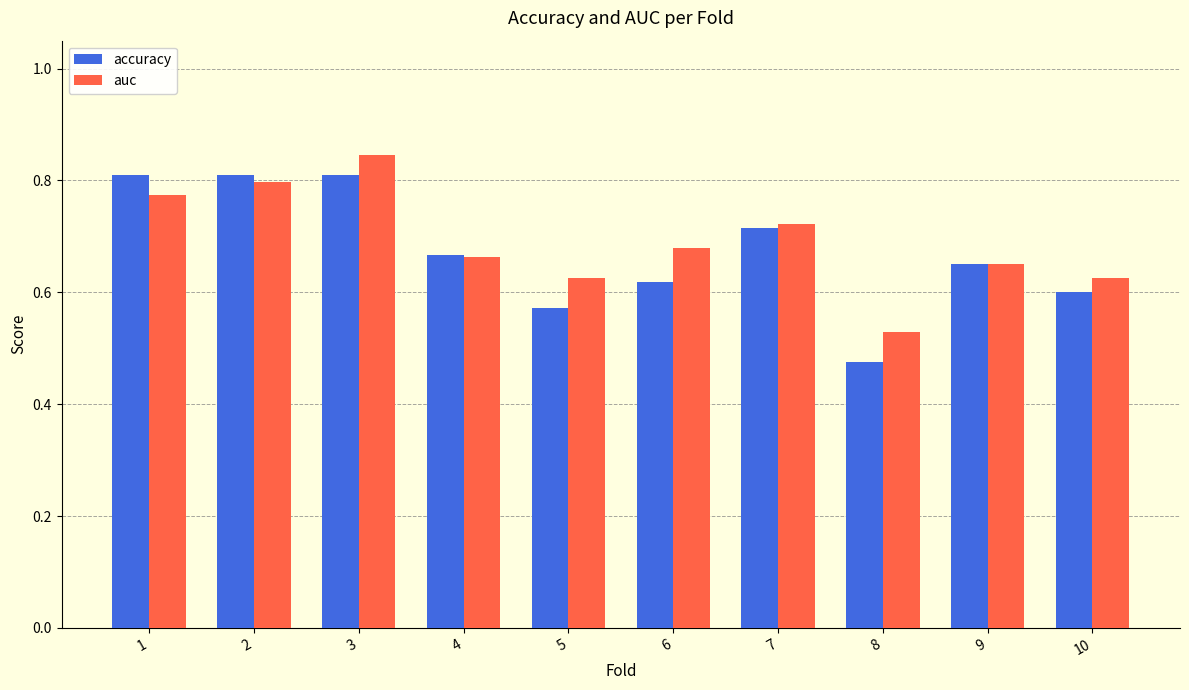

Which series has the largest range (max minus min)?

accuracy